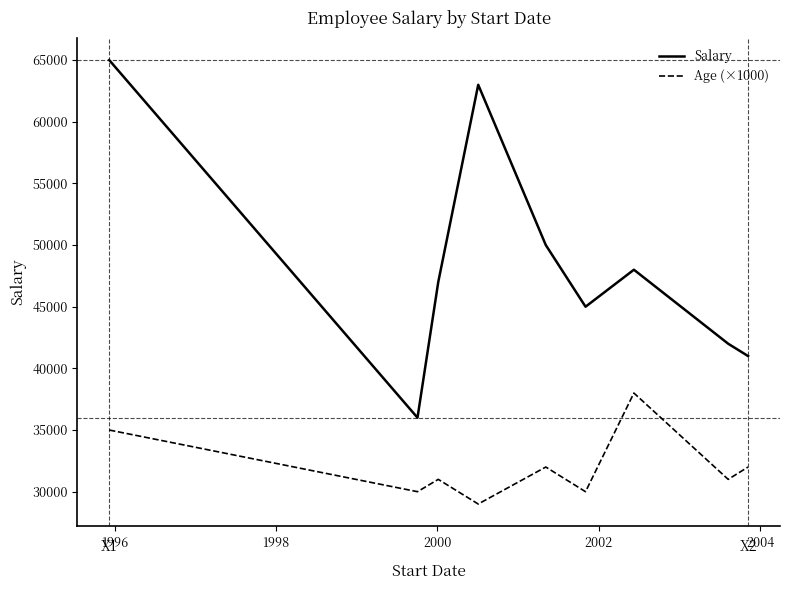

Rank the series by their average value, from lowest to highest.

Age (×1000), Salary